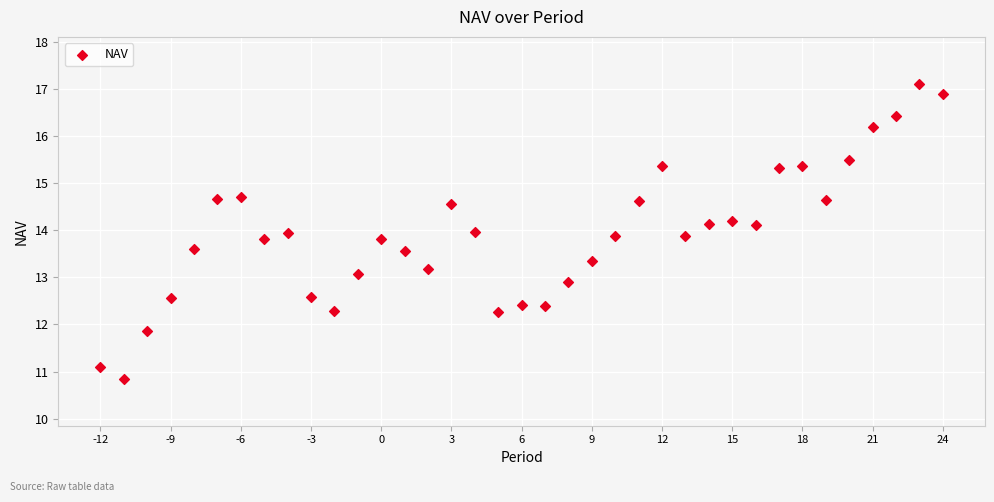

What is the range of X values (max minus min)?

36.0